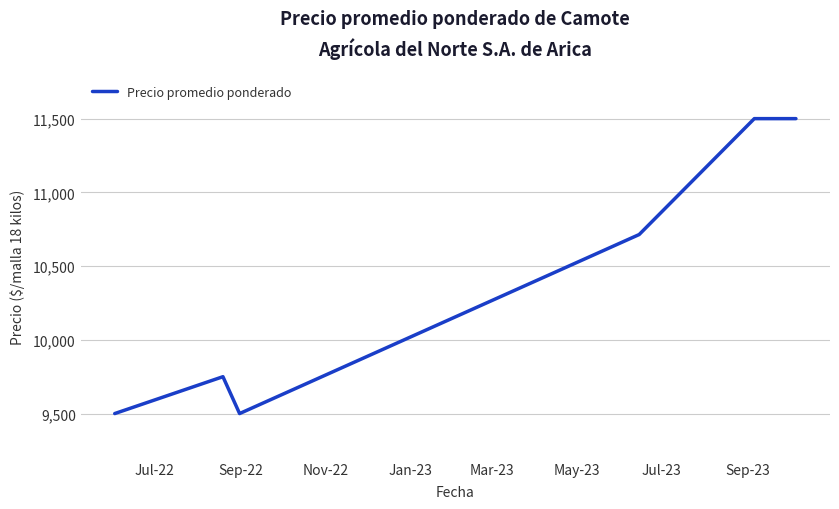

How many interior local valleys (lower than both neighbors) does the data have?

1